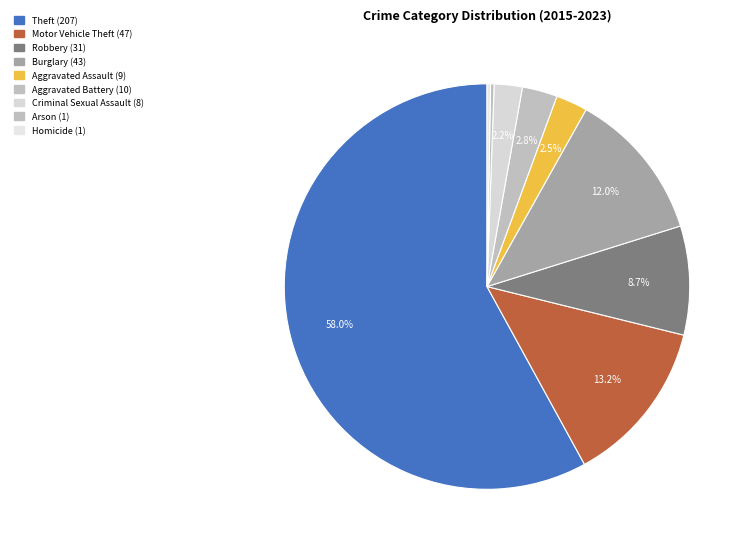

Count the number of slices in the pie.

9